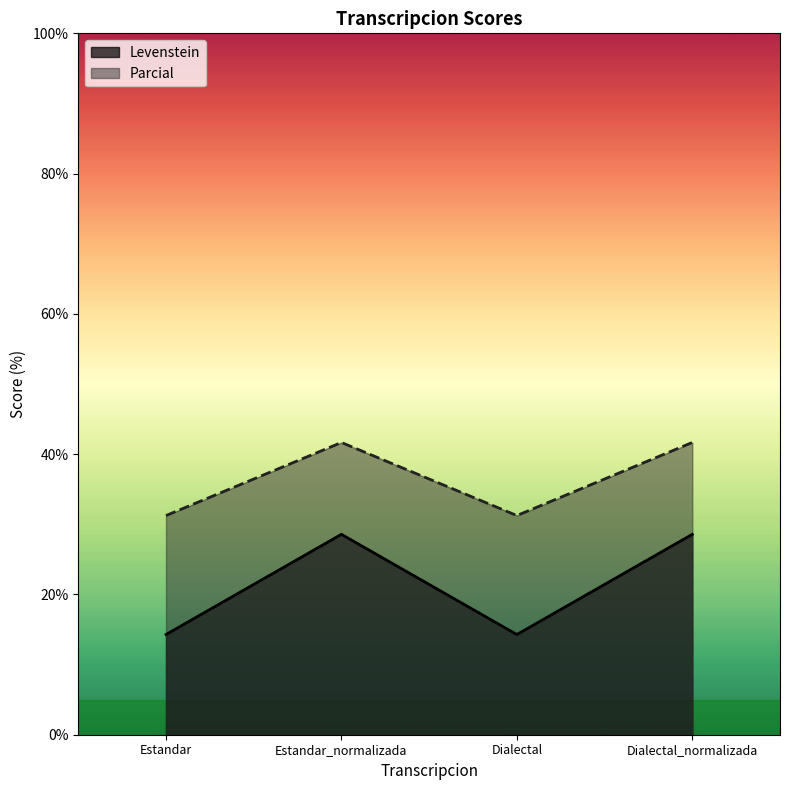

Reading right to left, list all the values displayed in this chart.

Levenstein: Dialectal_normalizada=28.6	Dialectal=14.3	Estandar_normalizada=28.6	Estandar=14.3
Parcial: Dialectal_normalizada=41.7	Dialectal=31.2	Estandar_normalizada=41.7	Estandar=31.2